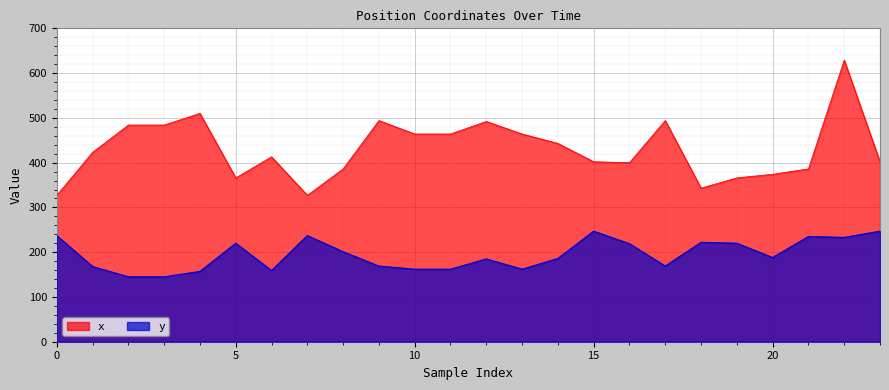

True or false: x and y cross at least once.

False